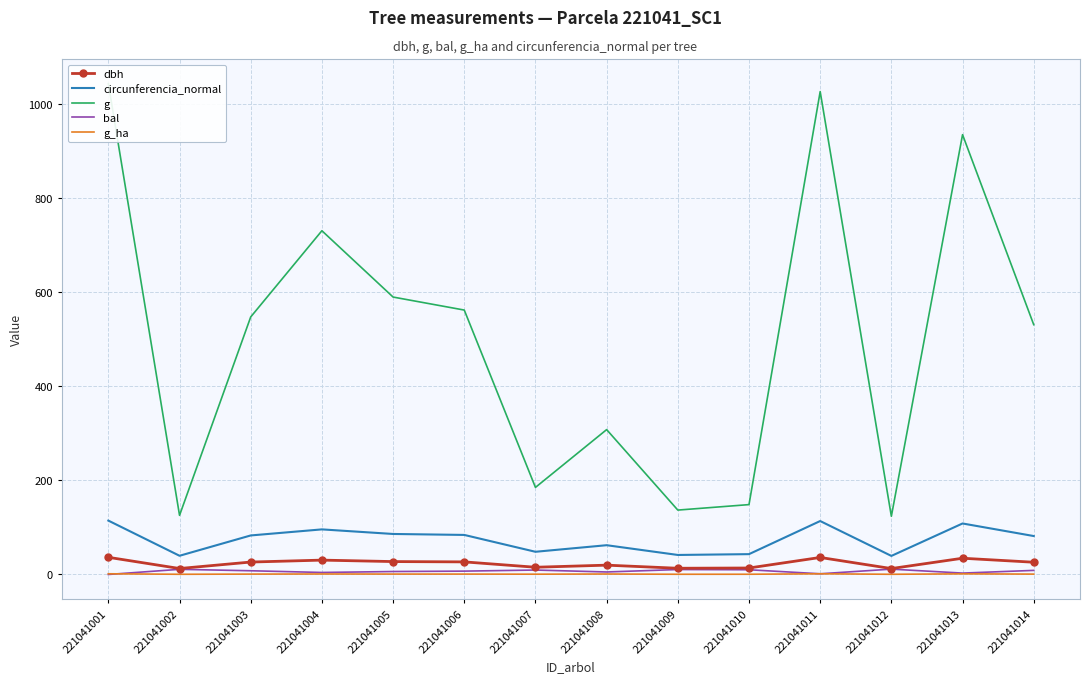

Reading left to right, transcribe all the data shown in this chart.

dbh: 221041001=36.5	221041002=12.7	221041003=26.4	221041004=30.5	221041005=27.4	221041006=26.8	221041007=15.3	221041008=19.8	221041009=13.2	221041010=13.8	221041011=36.1	221041012=12.6	221041013=34.5	221041014=26.0
circunferencia_normal: 221041001=114.5	221041002=39.7	221041003=82.9	221041004=95.8	221041005=86.1	221041006=84.0	221041007=48.2	221041008=62.2	221041009=41.5	221041010=43.2	221041011=113.6	221041012=39.4	221041013=108.4	221041014=81.7
g: 221041001=1043.5	221041002=125.7	221041003=547.4	221041004=730.6	221041005=589.6	221041006=562.0	221041007=185.1	221041008=307.9	221041009=136.8	221041010=148.5	221041011=1026.4	221041012=123.7	221041013=934.8	221041014=530.9
bal: 221041001=0.0	221041002=10.9	221041003=7.9	221041004=4.2	221041005=6.3	221041006=7.1	221041007=9.4	221041008=5.3	221041009=10.5	221041010=10.0	221041011=1.5	221041012=11.3	221041013=2.9	221041014=8.7
g_ha: 221041001=1.5	221041002=0.4	221041003=0.8	221041004=1.0	221041005=0.8	221041006=0.8	221041007=0.6	221041008=1.0	221041009=0.4	221041010=0.5	221041011=1.4	221041012=0.4	221041013=1.3	221041014=0.8